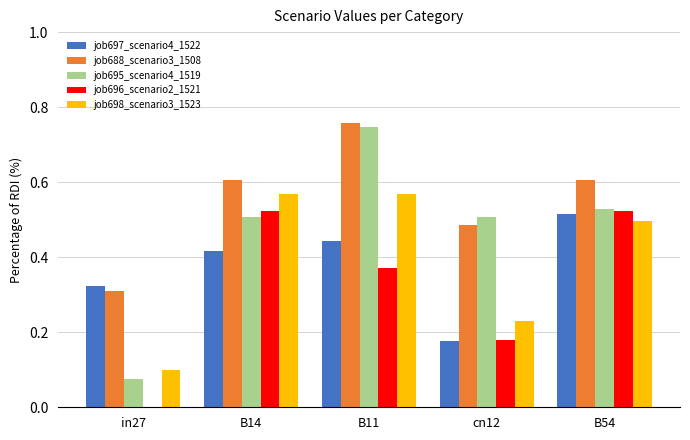

What is the sum of all job696_scenario2_1521 values?

1.6